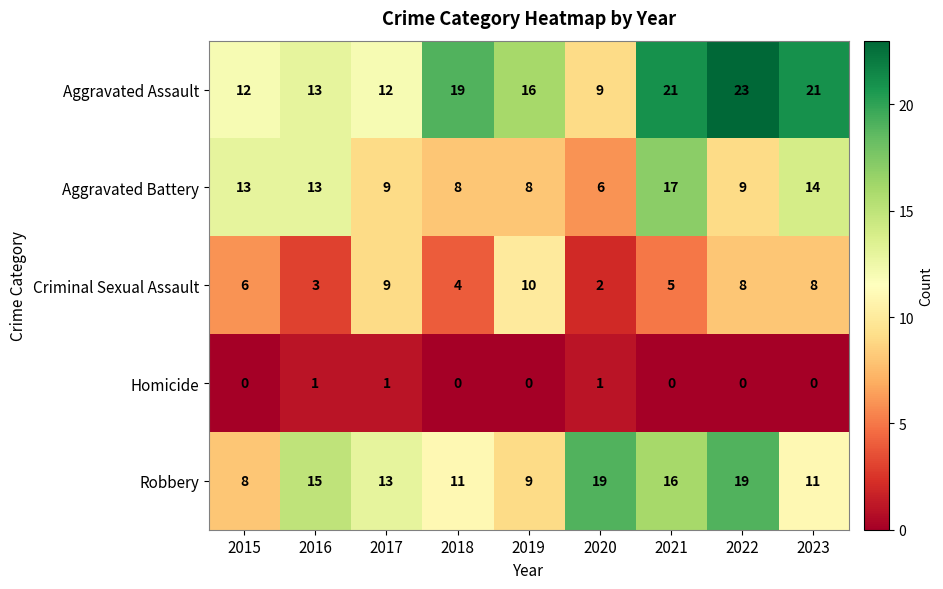

At which label does Aggravated Battery first exceed 9?

2015